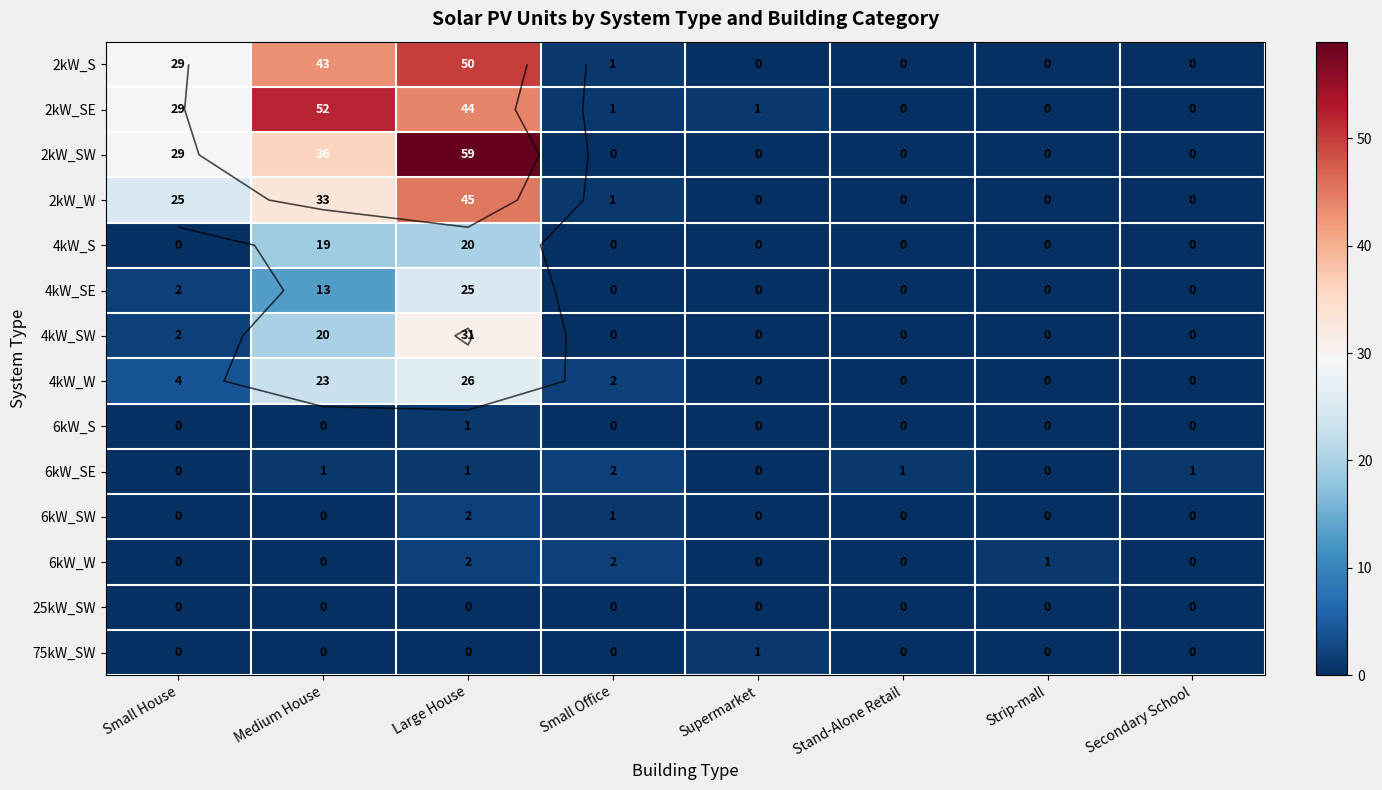

Which has a higher value, Stand-Alone Retail or Small House?

Small House